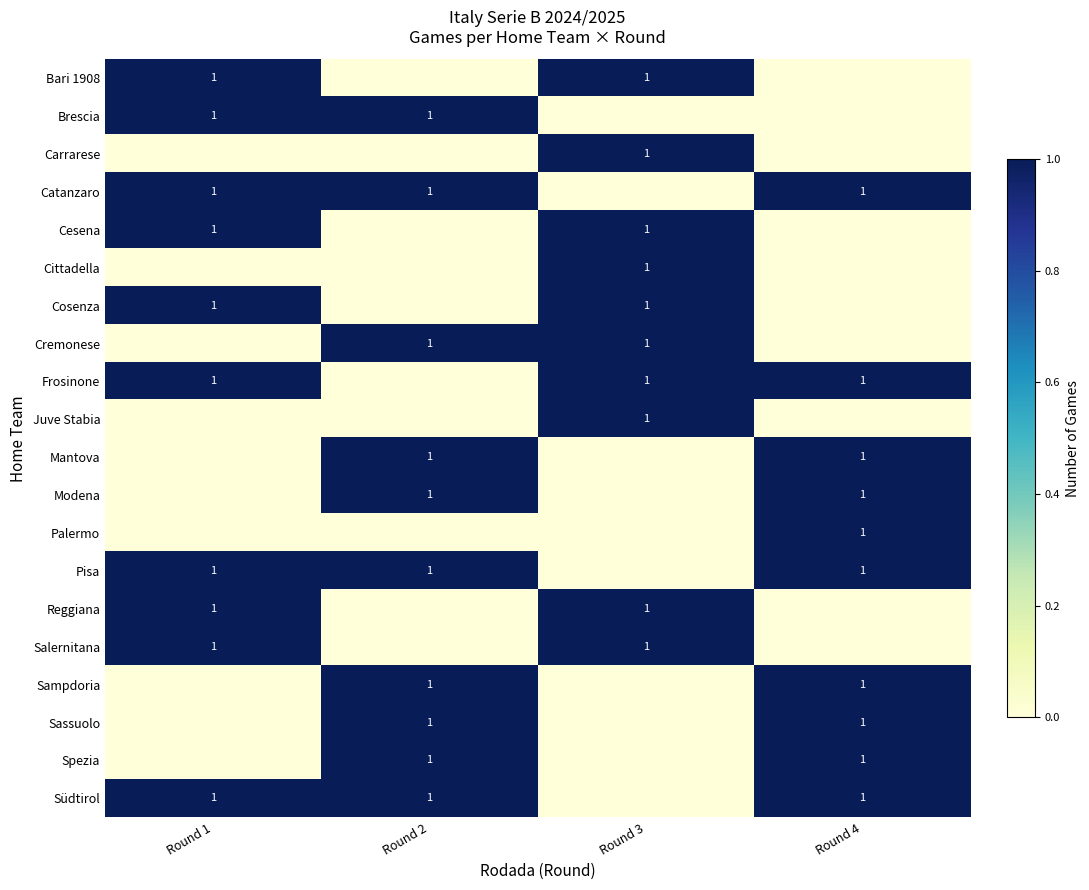

True or false: Südtirol has a value of 0 at Round 2.

False